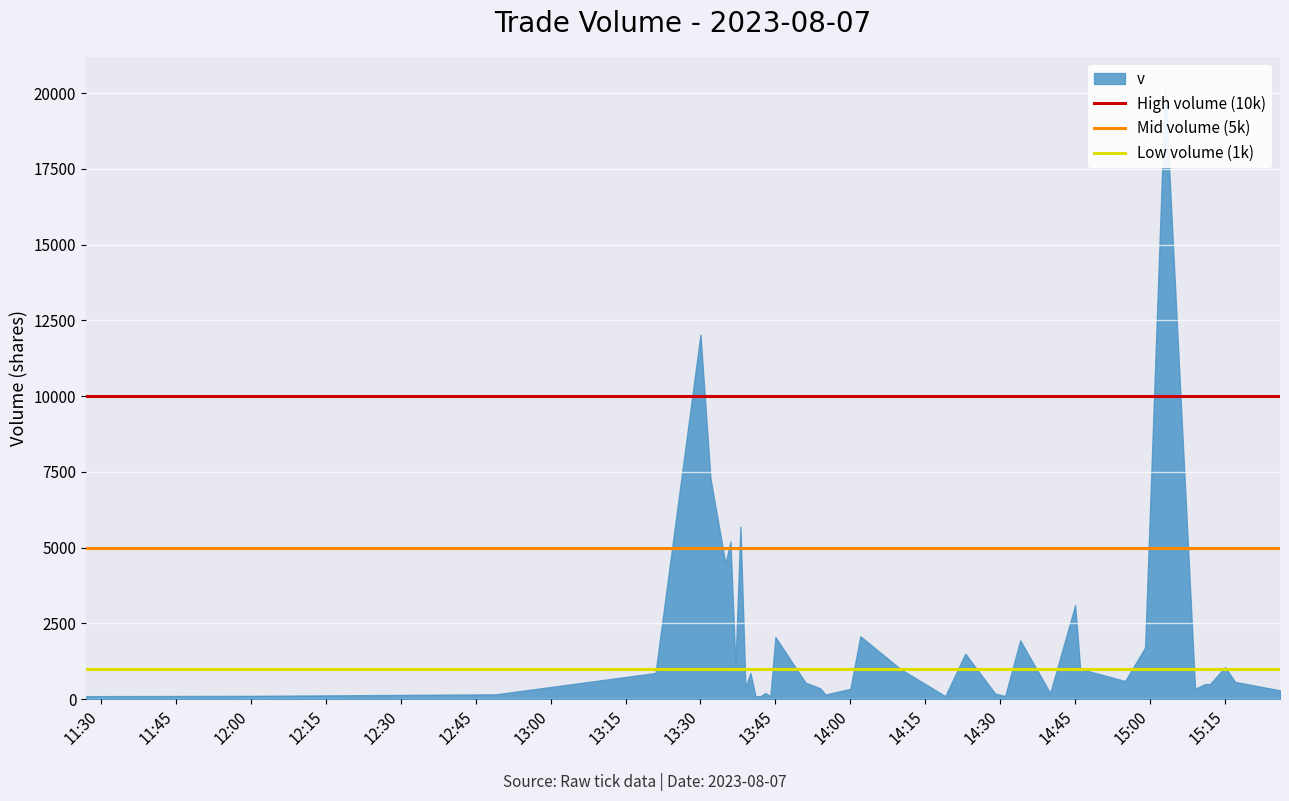

What is the average value of the Low volume (1k) series?

1000